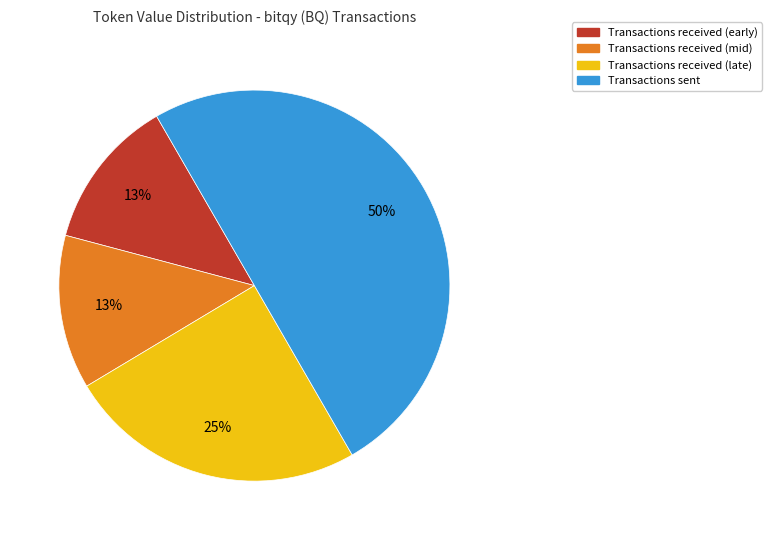

The Transactions received (mid) slice represents 2% of the pie. True or false?

False